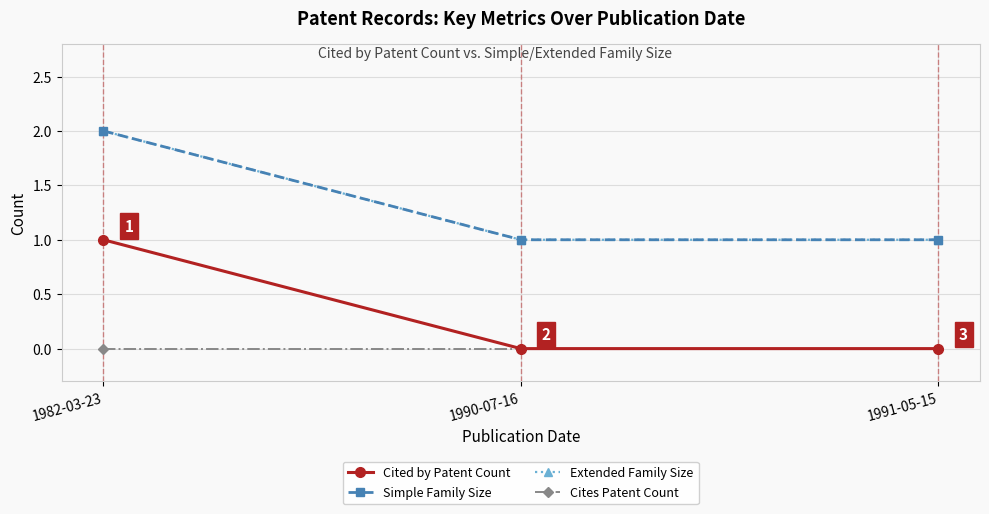

Which label corresponds to the largest value in the chart?

1982-03-23